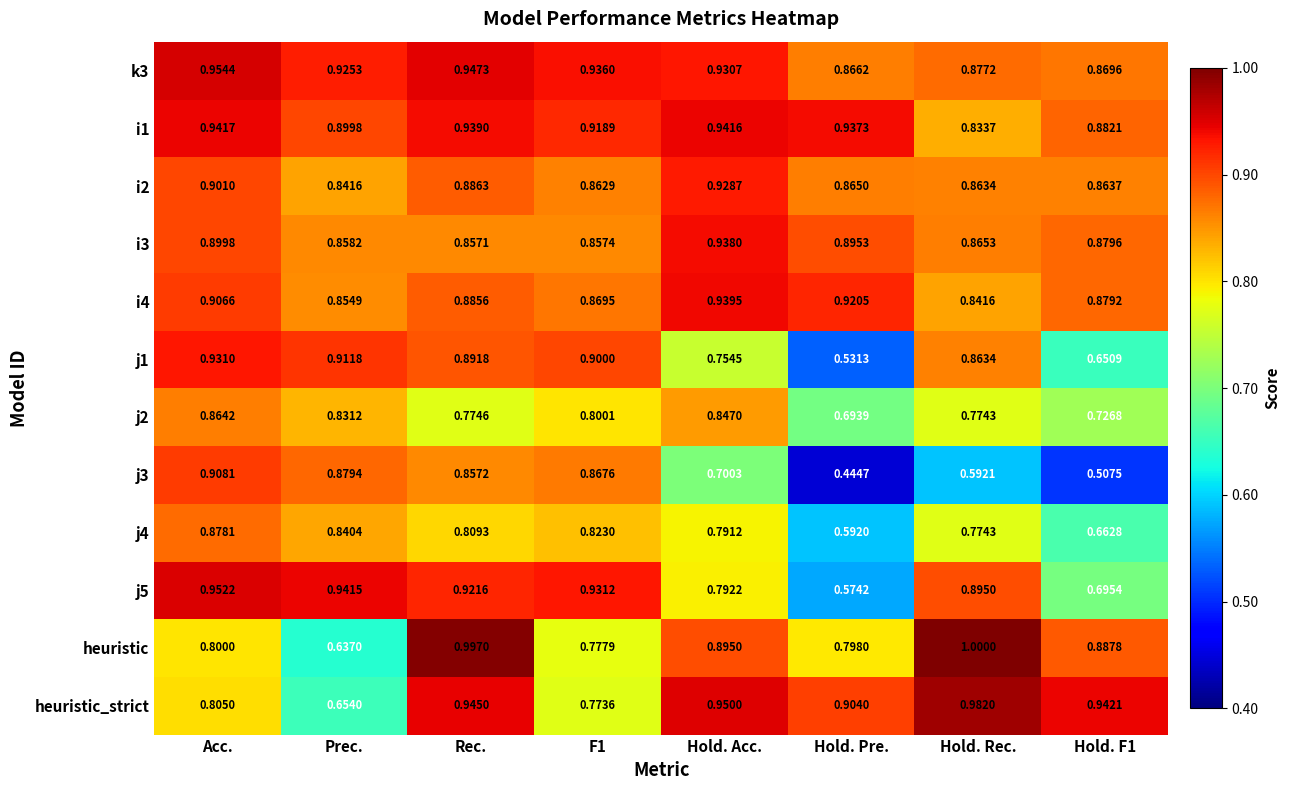

At which label is heuristic_strict closest to 0?

Prec.